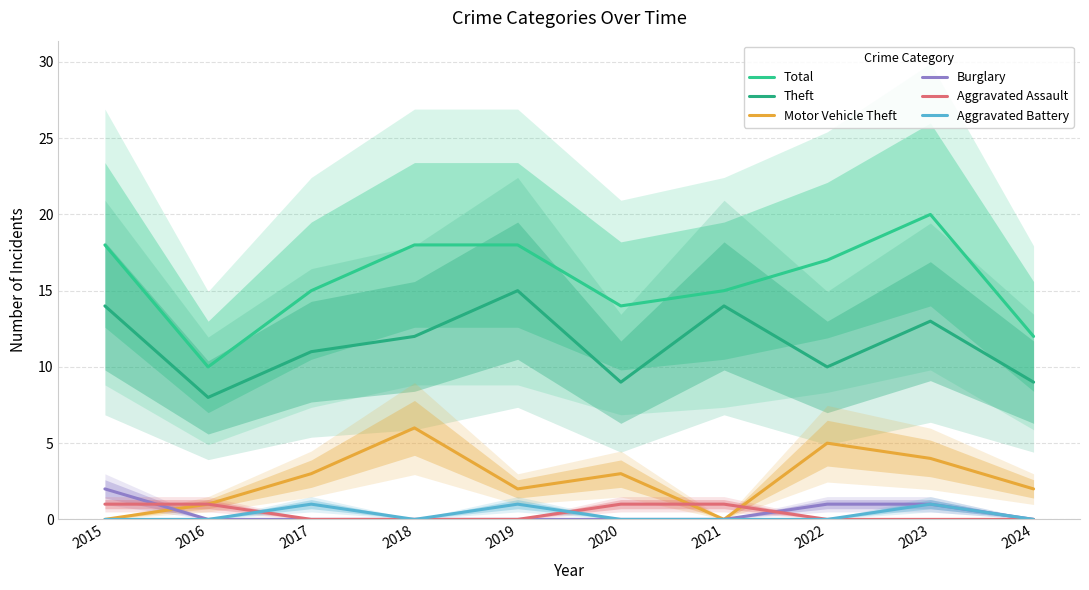

Reading left to right, list all the values displayed in this chart.

Total: 2015=18	2016=10	2017=15	2018=18	2019=18	2020=14	2021=15	2022=17	2023=20	2024=12
Theft: 2015=14	2016=8	2017=11	2018=12	2019=15	2020=9	2021=14	2022=10	2023=13	2024=9
Motor Vehicle Theft: 2015=0	2016=1	2017=3	2018=6	2019=2	2020=3	2021=0	2022=5	2023=4	2024=2
Burglary: 2015=2	2016=0	2017=0	2018=0	2019=0	2020=0	2021=0	2022=1	2023=1	2024=0
Aggravated Assault: 2015=1	2016=1	2017=0	2018=0	2019=0	2020=1	2021=1	2022=0	2023=0	2024=0
Aggravated Battery: 2015=0	2016=0	2017=1	2018=0	2019=1	2020=0	2021=0	2022=0	2023=1	2024=0